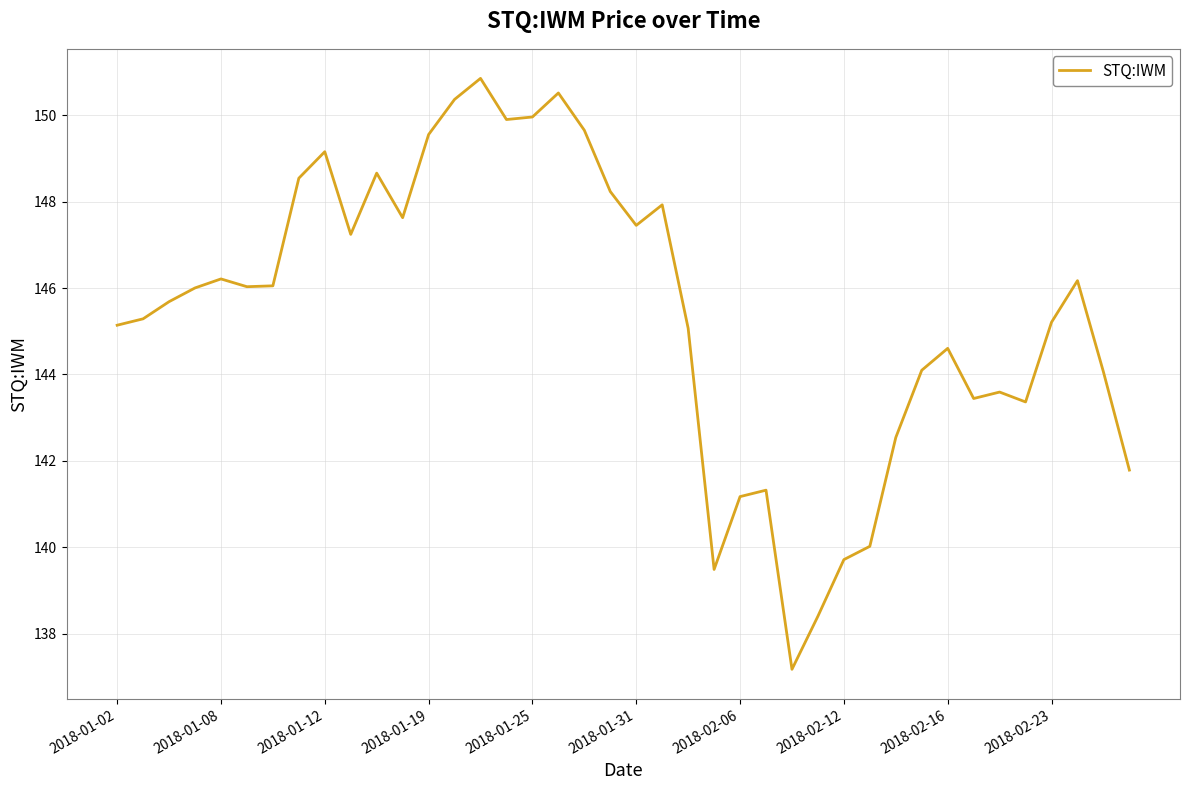

What is the minimum value shown in the chart?

137.2